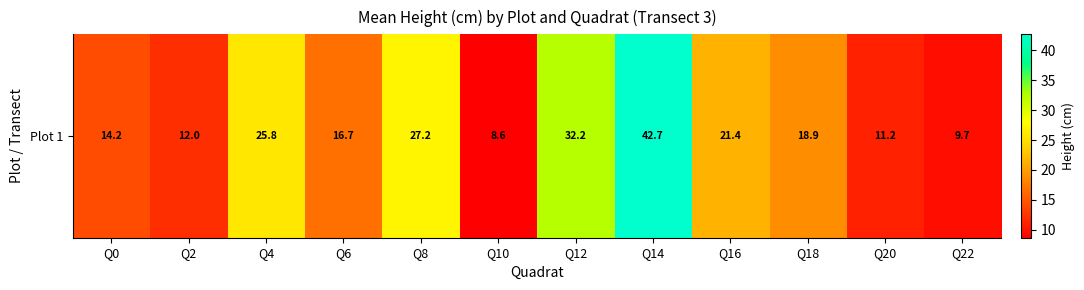

Reading left to right, list all the values displayed in this chart.

Q0=14.2	Q2=12.0	Q4=25.8	Q6=16.7	Q8=27.2	Q10=8.6	Q12=32.2	Q14=42.7	Q16=21.4	Q18=18.9	Q20=11.2	Q22=9.7